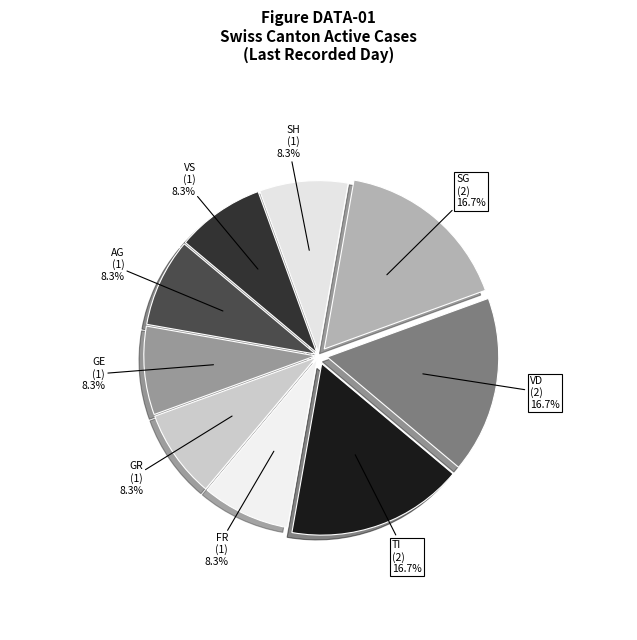

Which slice is the largest?

TI